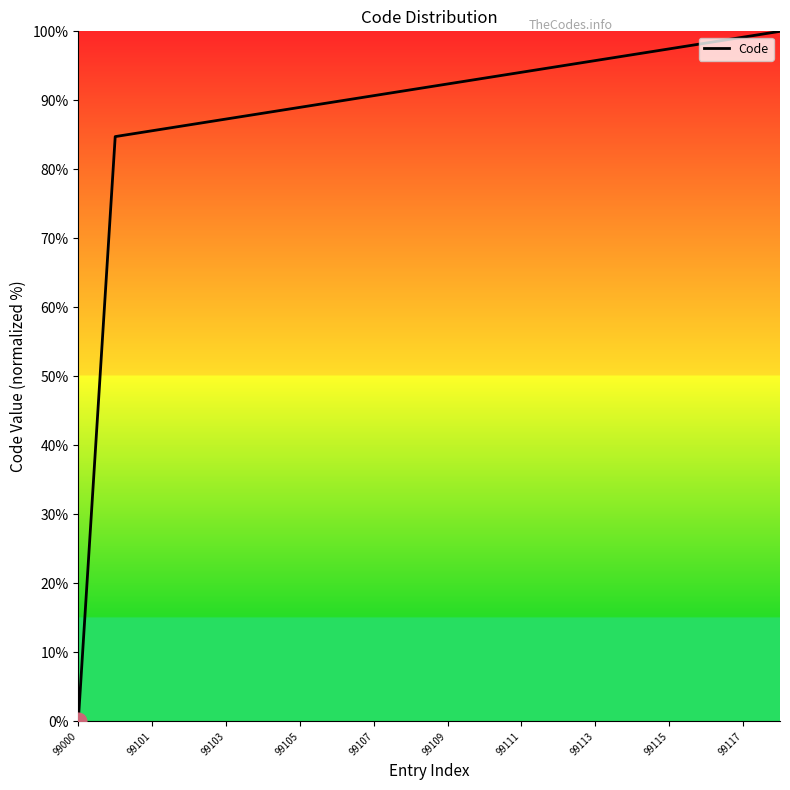

What is the difference between the maximum and minimum values?

100.0